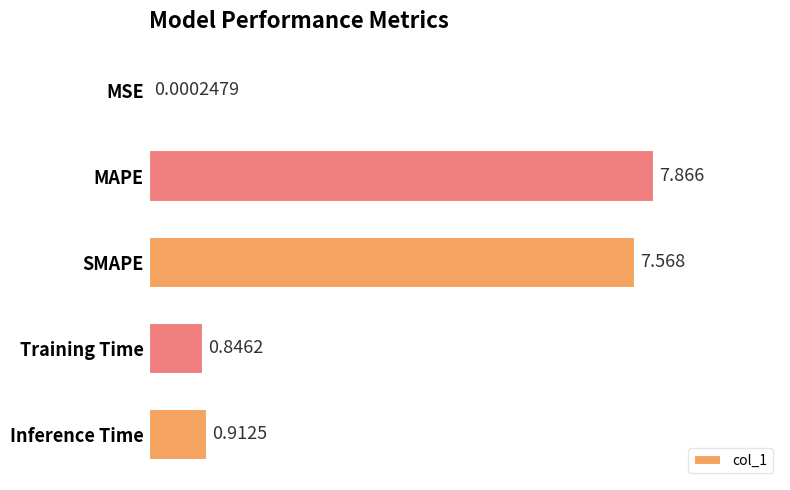

Between SMAPE and Training Time, which is larger?

SMAPE